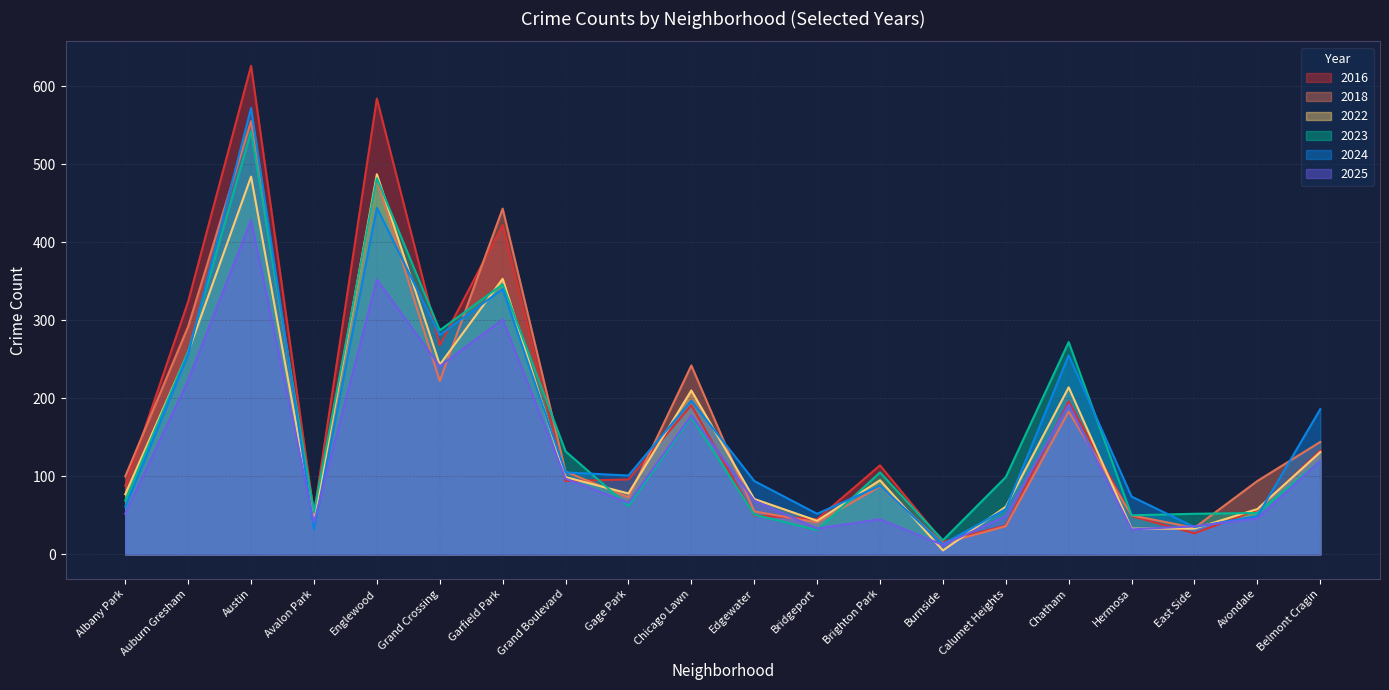

How many times do 2024 and 2022 cross each other?

9